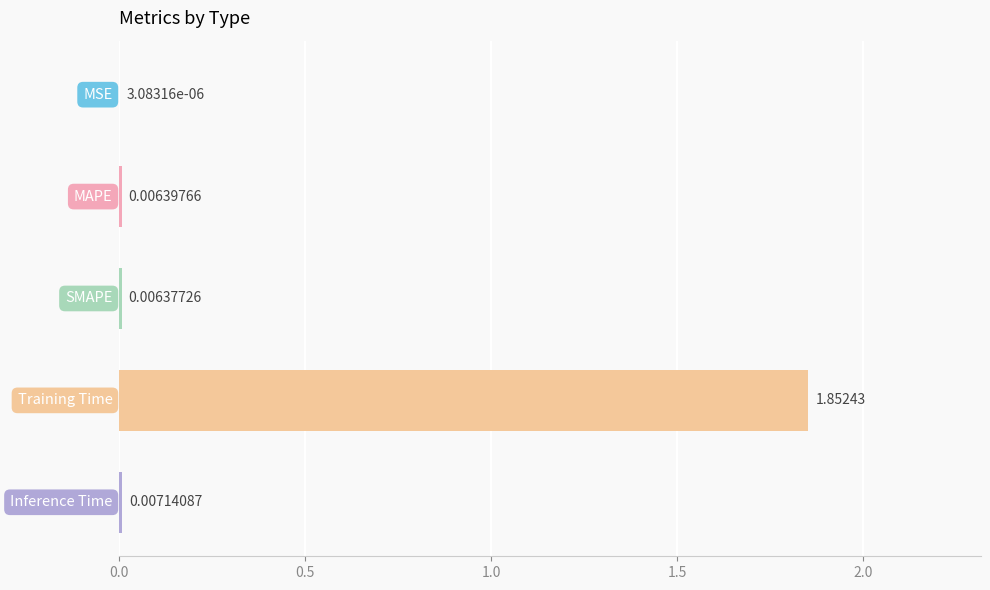

Count the number of data series in this chart.

1